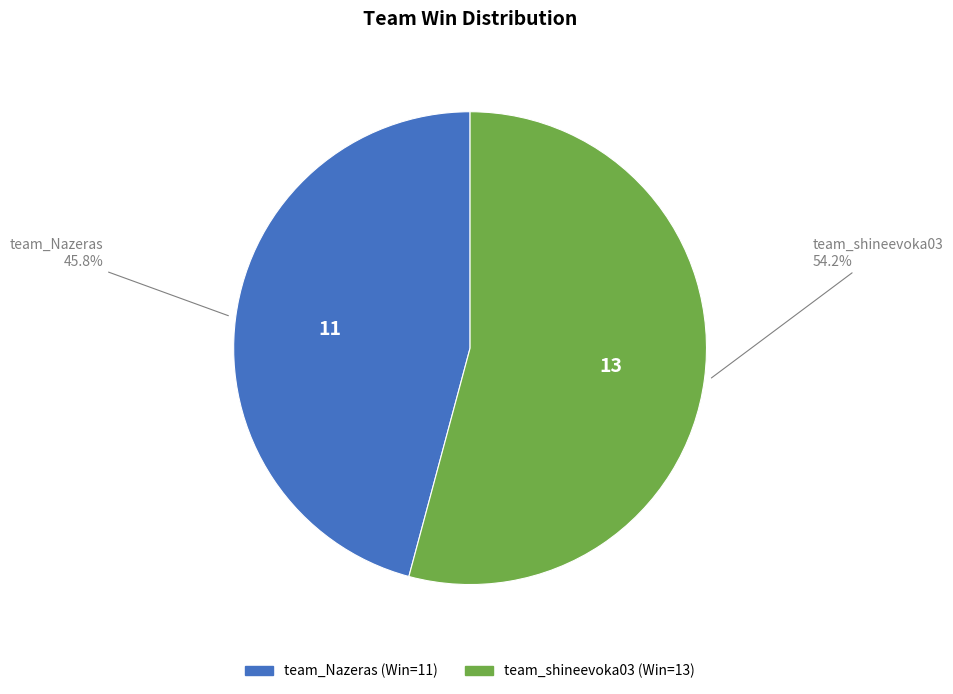

Rank the categories by value from highest to lowest.

team_shineevoka03, team_Nazeras